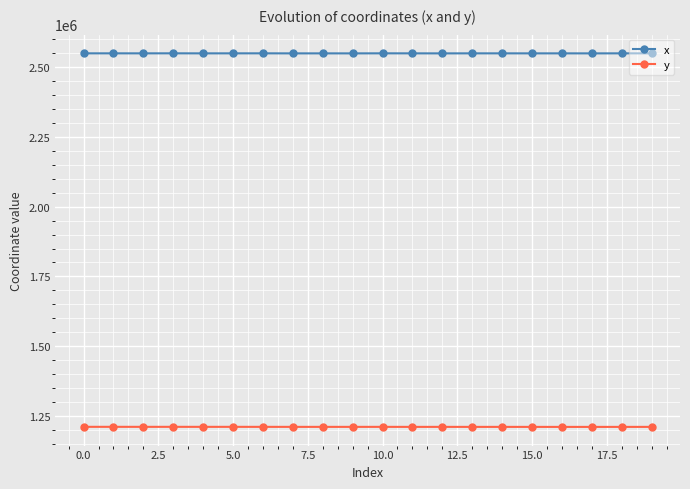

True or false: x and y cross at least once.

False